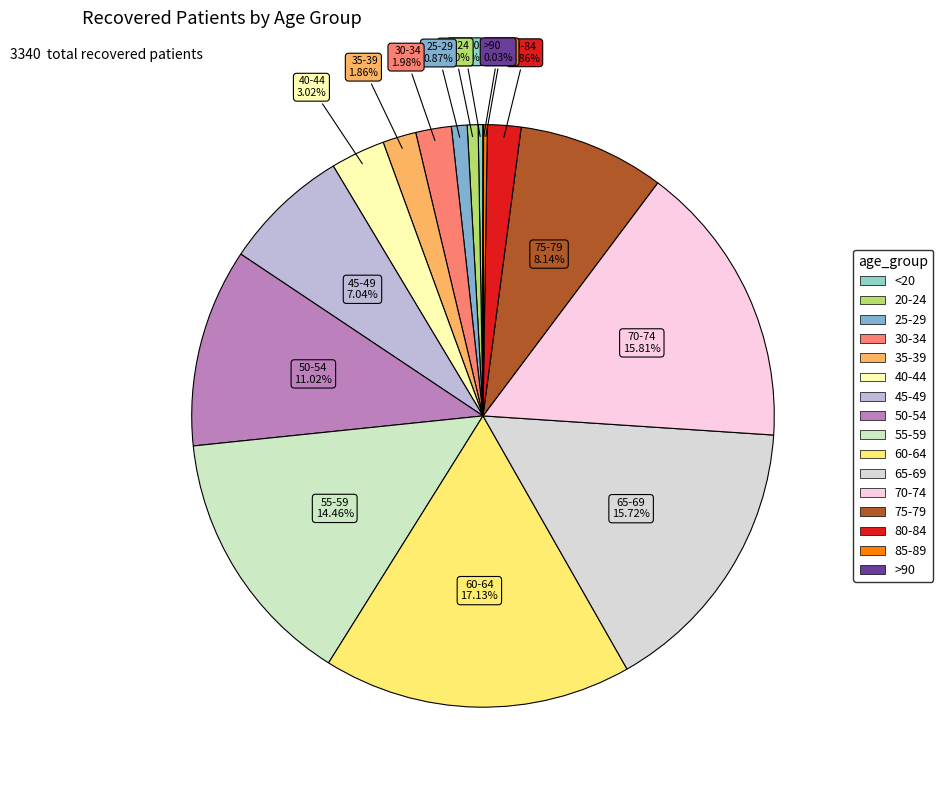

Does 25-29 represent more than half of the total?

No